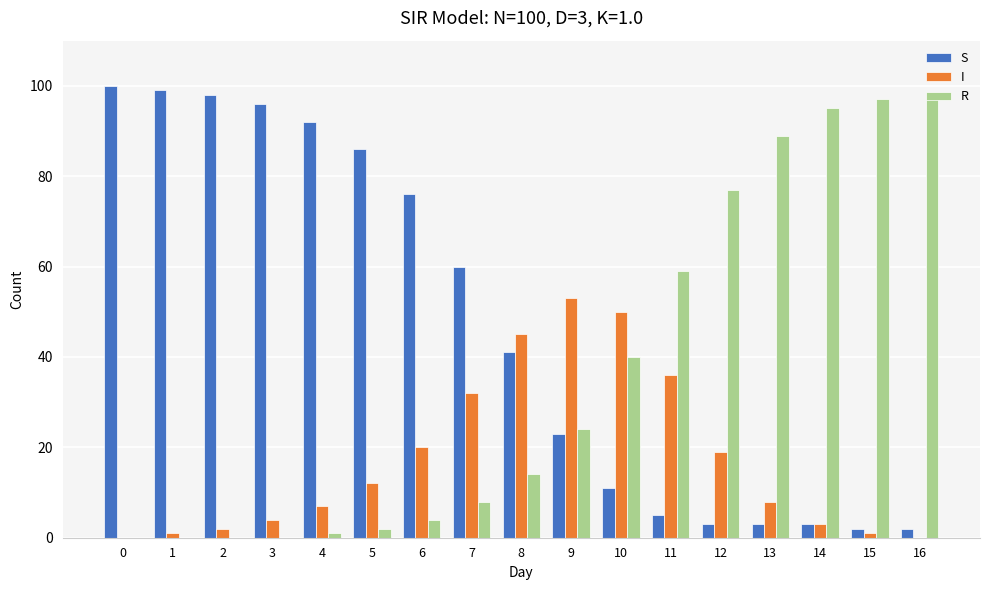

What is the highest value of the I series?

53